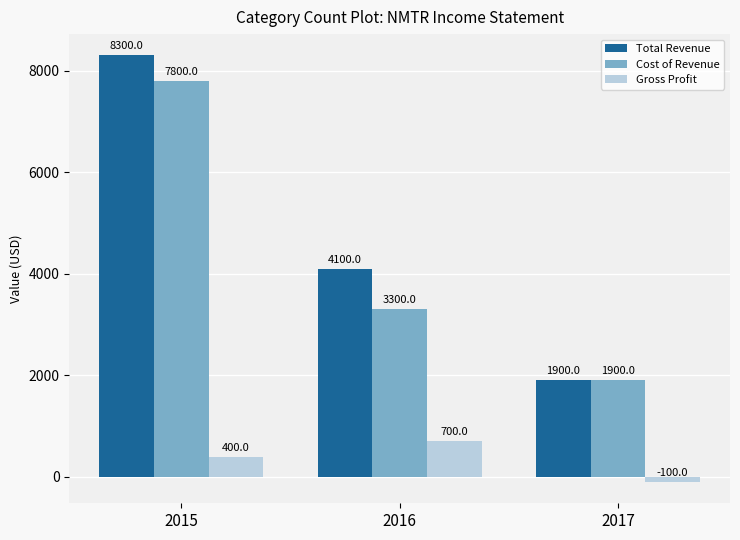

At which label is Cost of Revenue closest to 4850?

2016